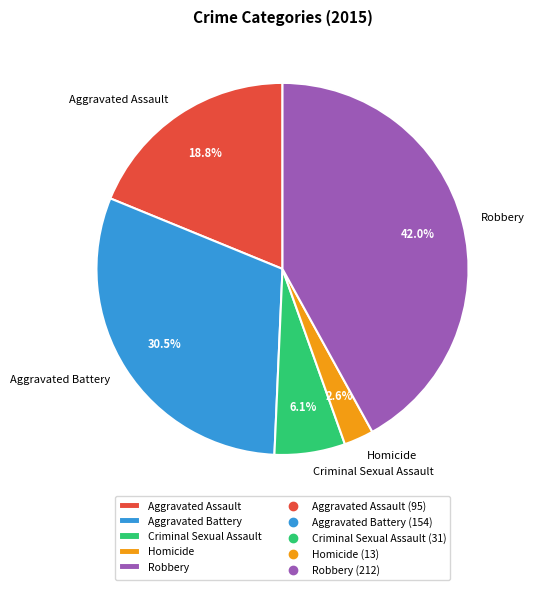

Combined, what portion of the pie is Homicide and Criminal Sexual Assault?

8.7%